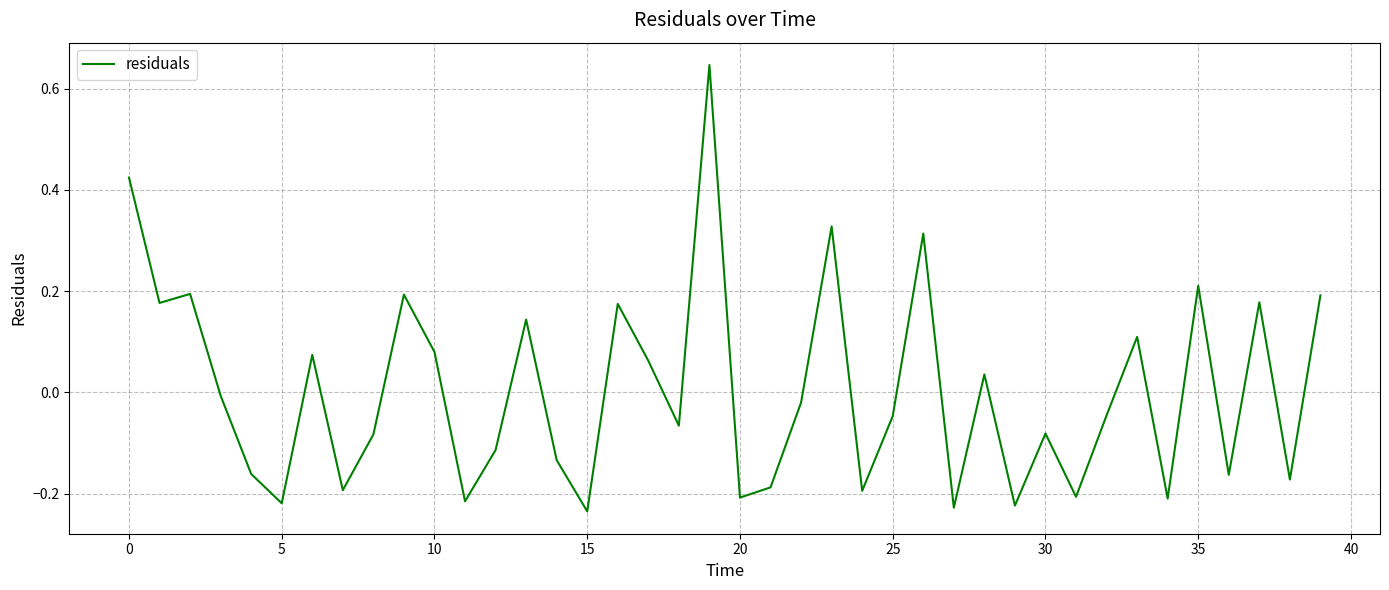

How many lines are shown in the chart?

1